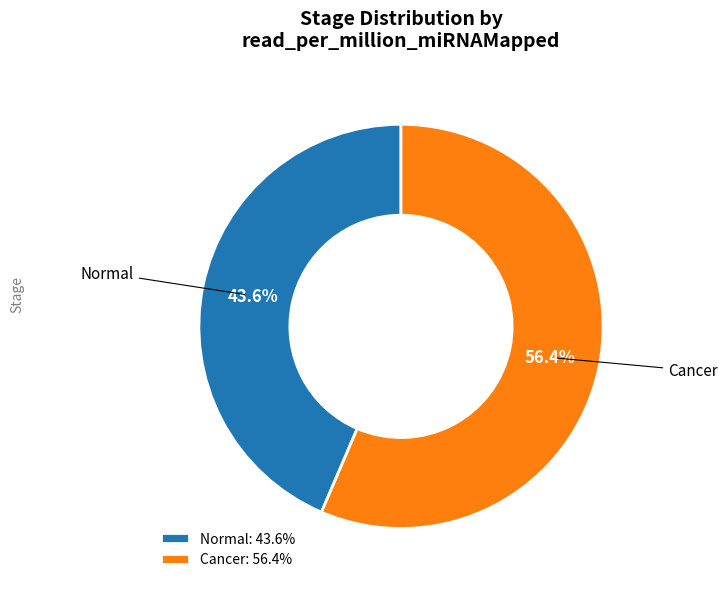

What percentage is the Normal slice, to the nearest percent?

44%